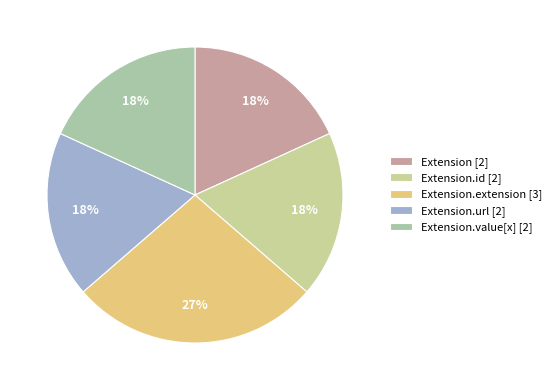

Is there a majority slice in this chart?

No